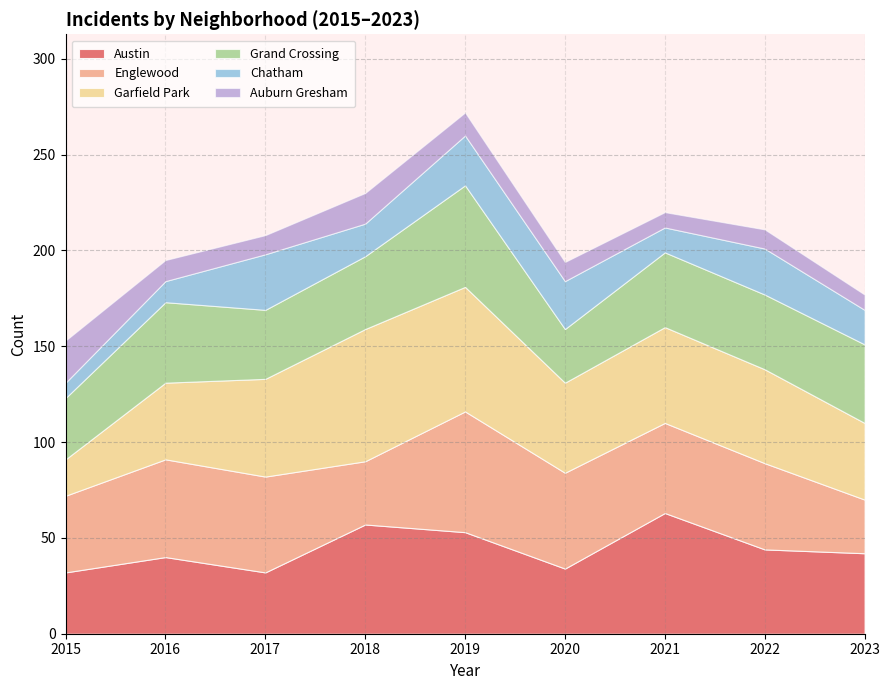

In Grand Crossing, how many points are higher than both neighbors (excluding endpoints)?

2